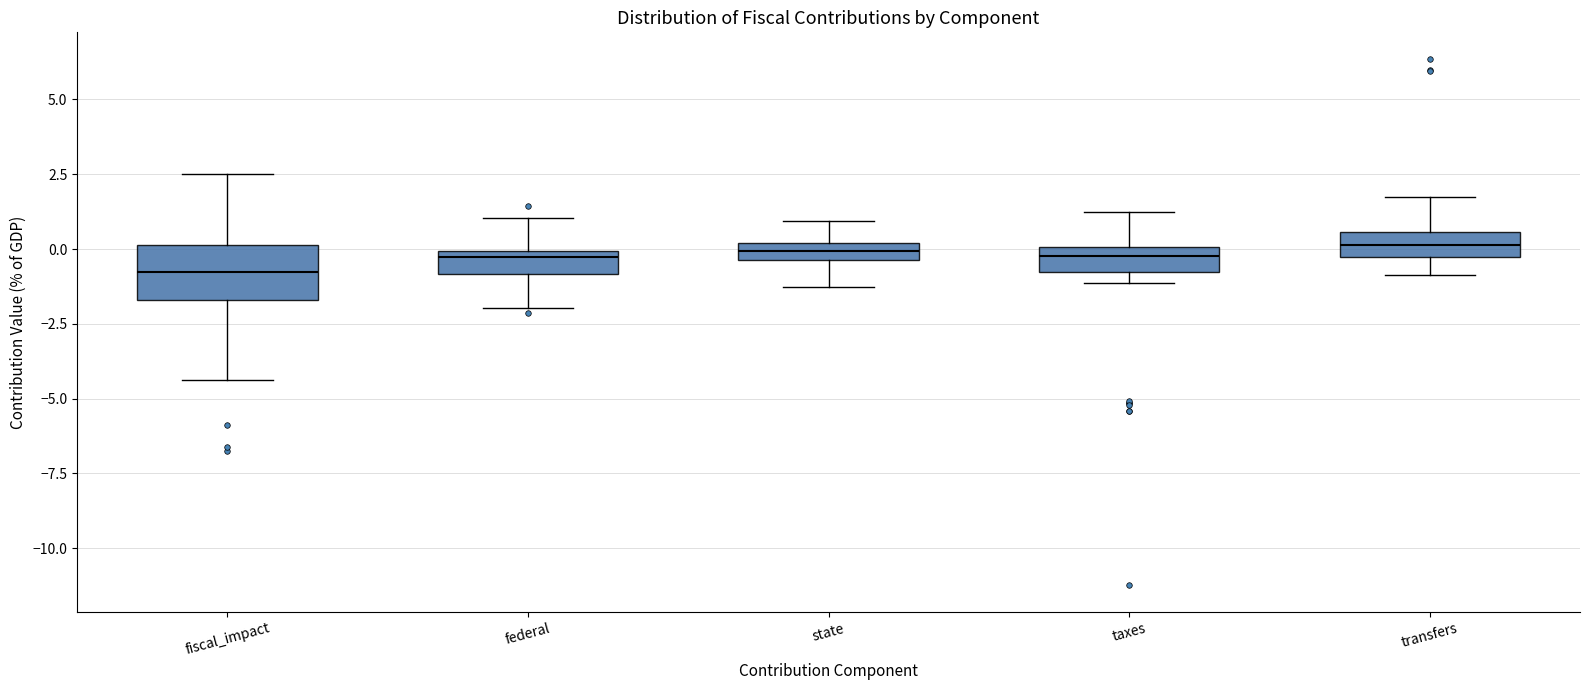

Where is the lower edge of the box for federal on the y-axis? The values are not printed on the chart, so give them approximately, as read against the axis.

-1.0